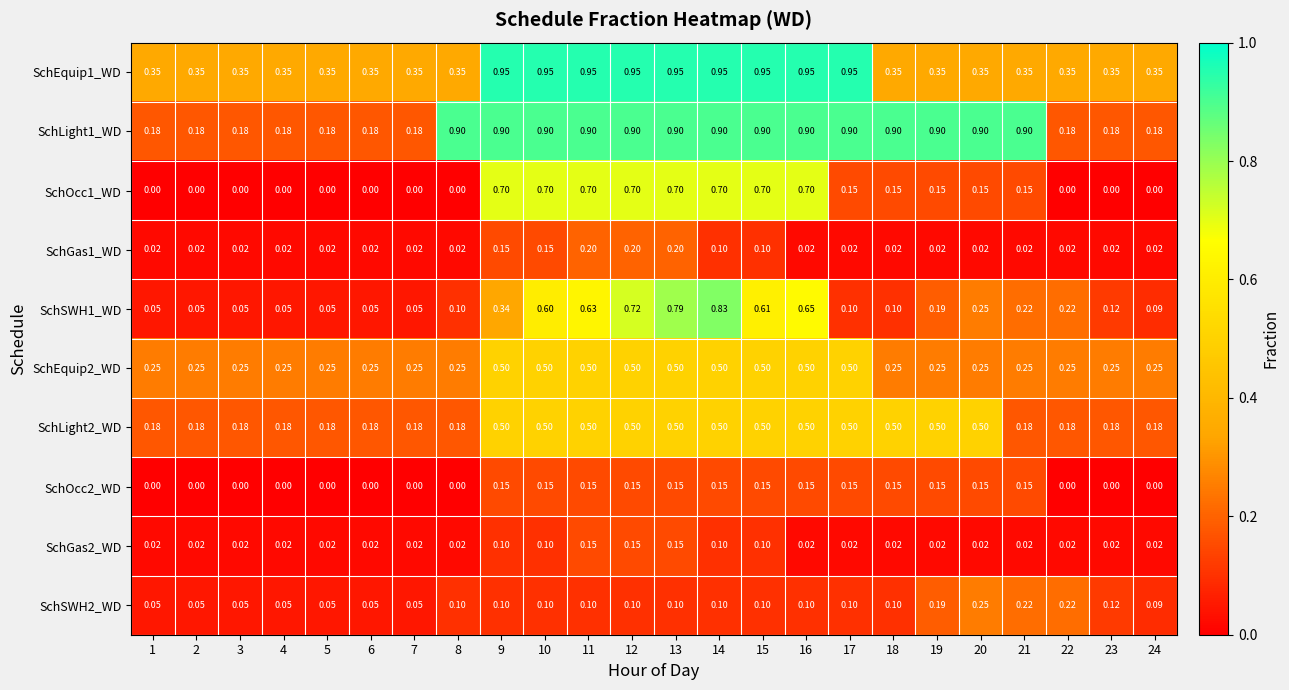

Is the value of SchEquip2_WD at 14 greater than the value of SchSWH1_WD at 23?

Yes